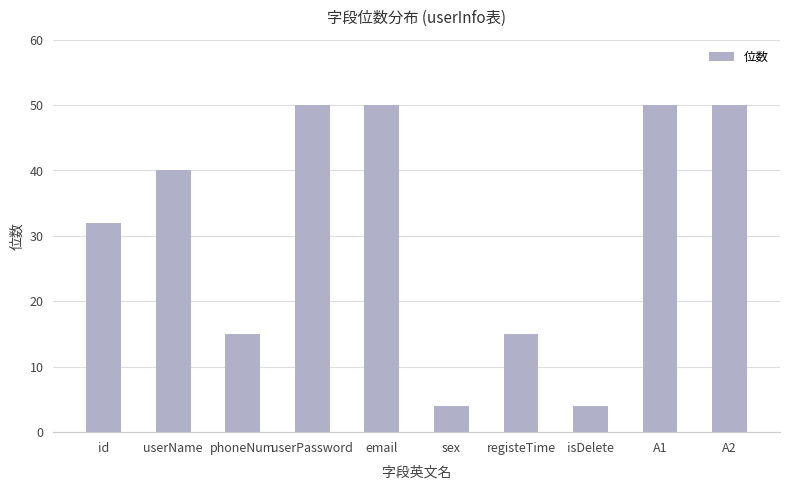

What is the label of the 10th bar from the left?

A2